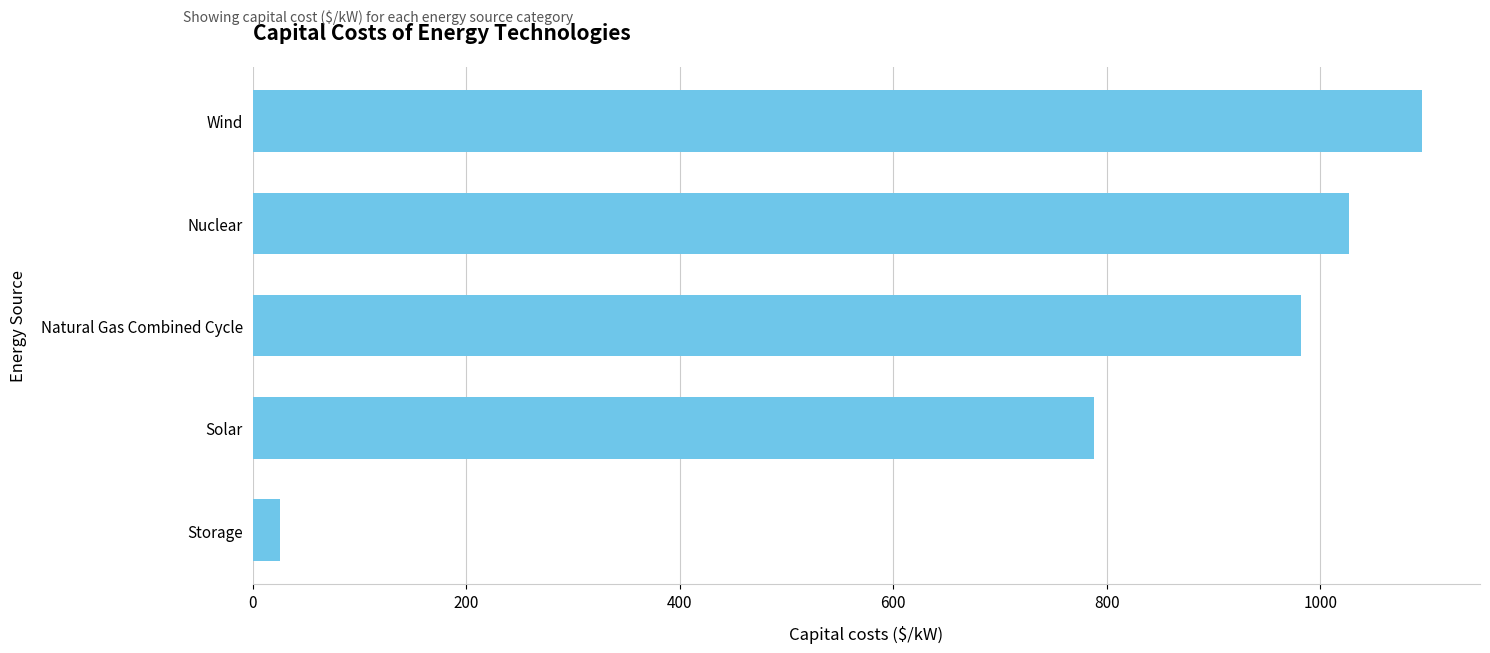

What is the value of the 2nd bar from the top?

1027